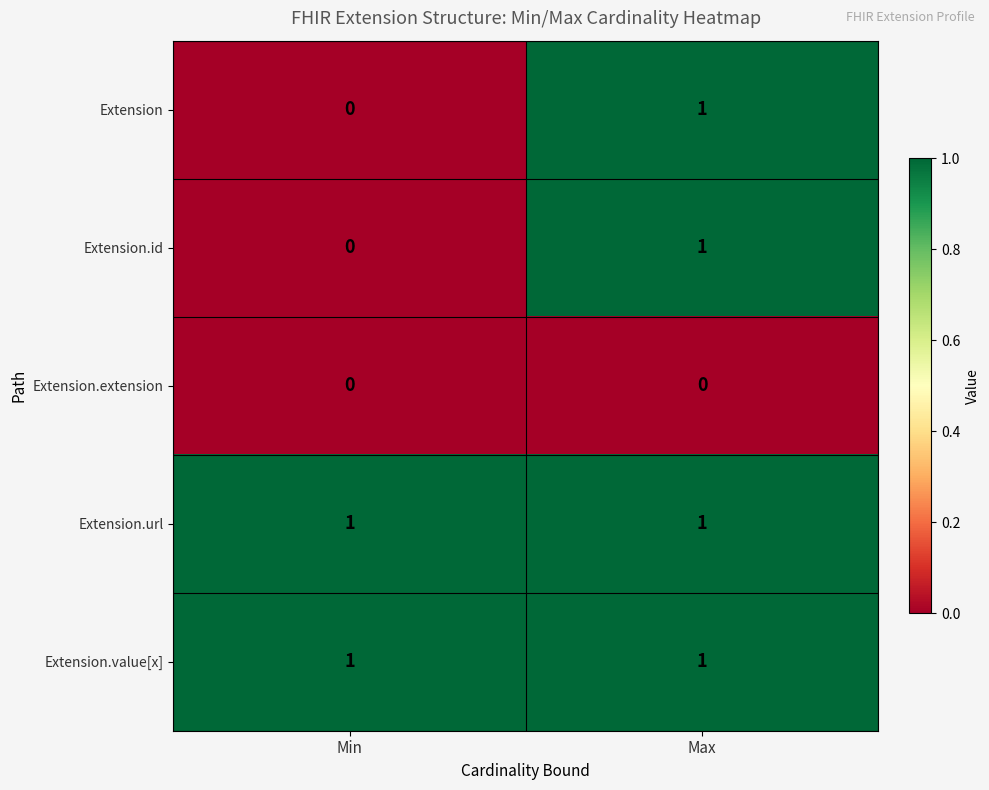

Reading right to left, what are all the values shown in this chart?

Extension: Max=1	Min=0
Extension.id: Max=1	Min=0
Extension.extension: Max=0	Min=0
Extension.url: Max=1	Min=1
Extension.value[x]: Max=1	Min=1